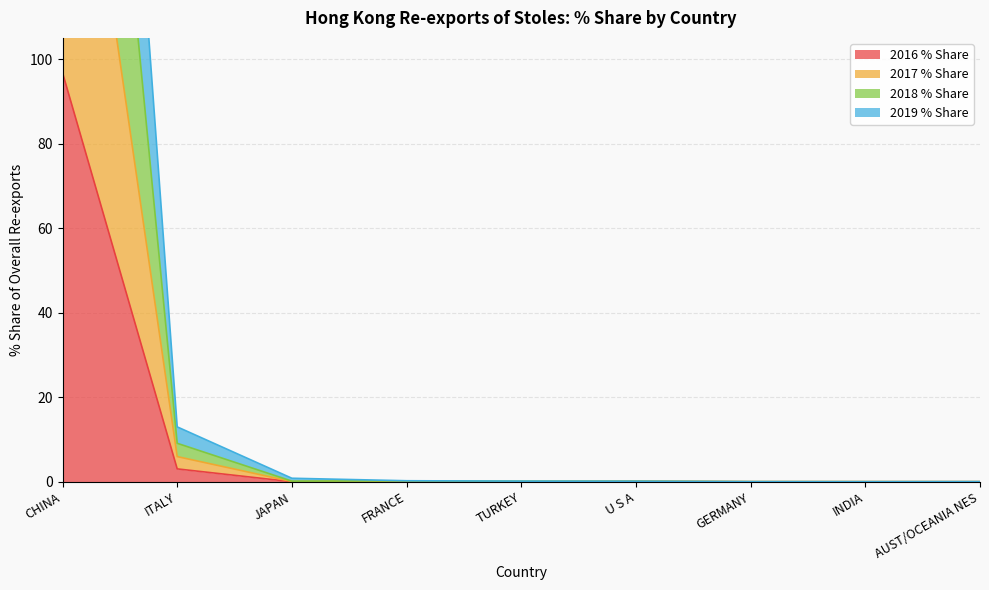

At which category does the chart reach its peak across all series?

CHINA